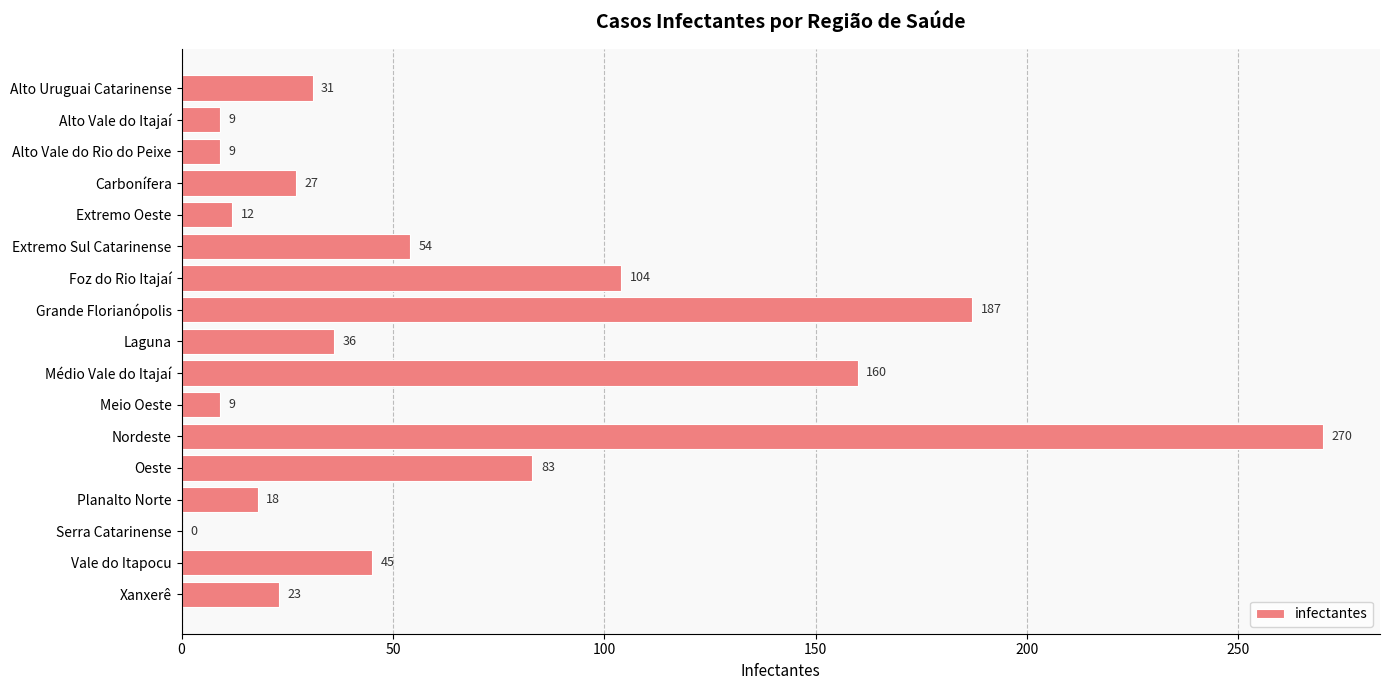

What is the average value?

63